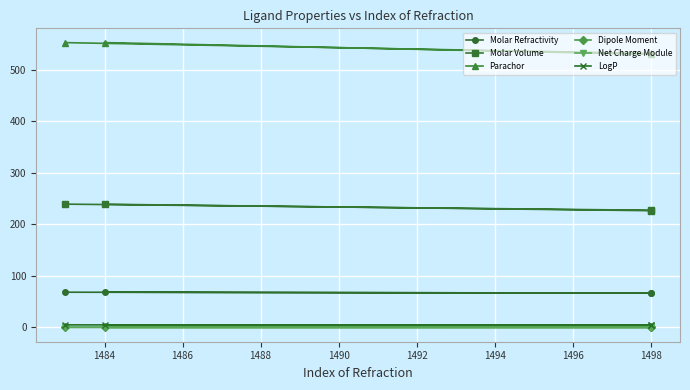

True or false: Molar Refractivity and Net Charge Module intersect in this chart.

False